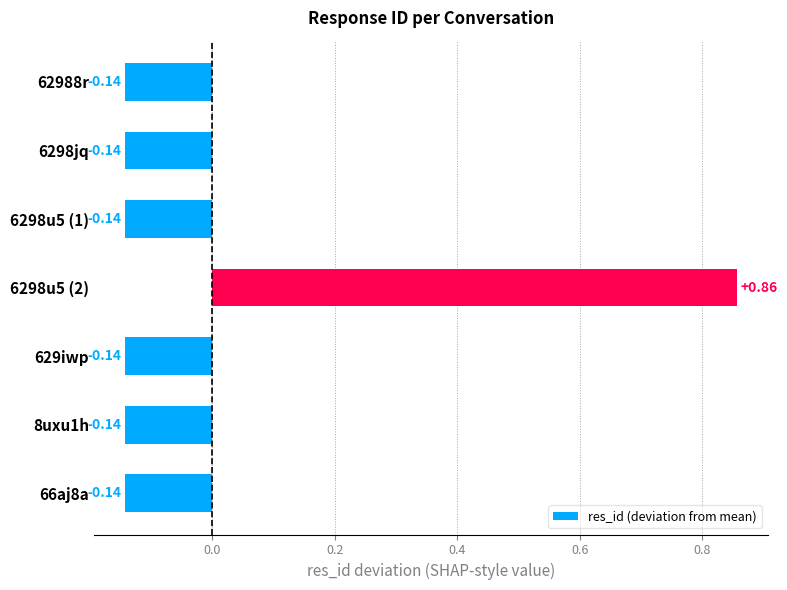

Between 6298u5 (2) and 6298jq, which is larger?

6298u5 (2)